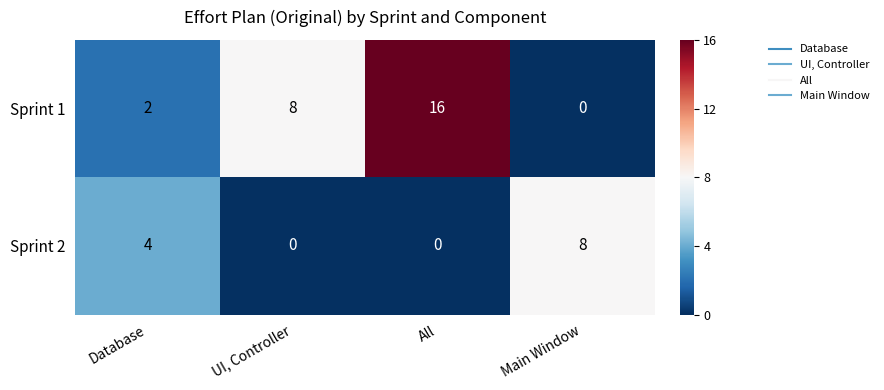

The Sprint 1 series shows 5 at UI, Controller. True or false?

False